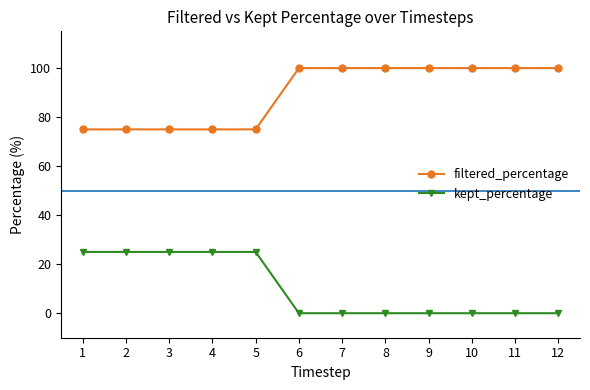

What is the total value across all series at 6?

100